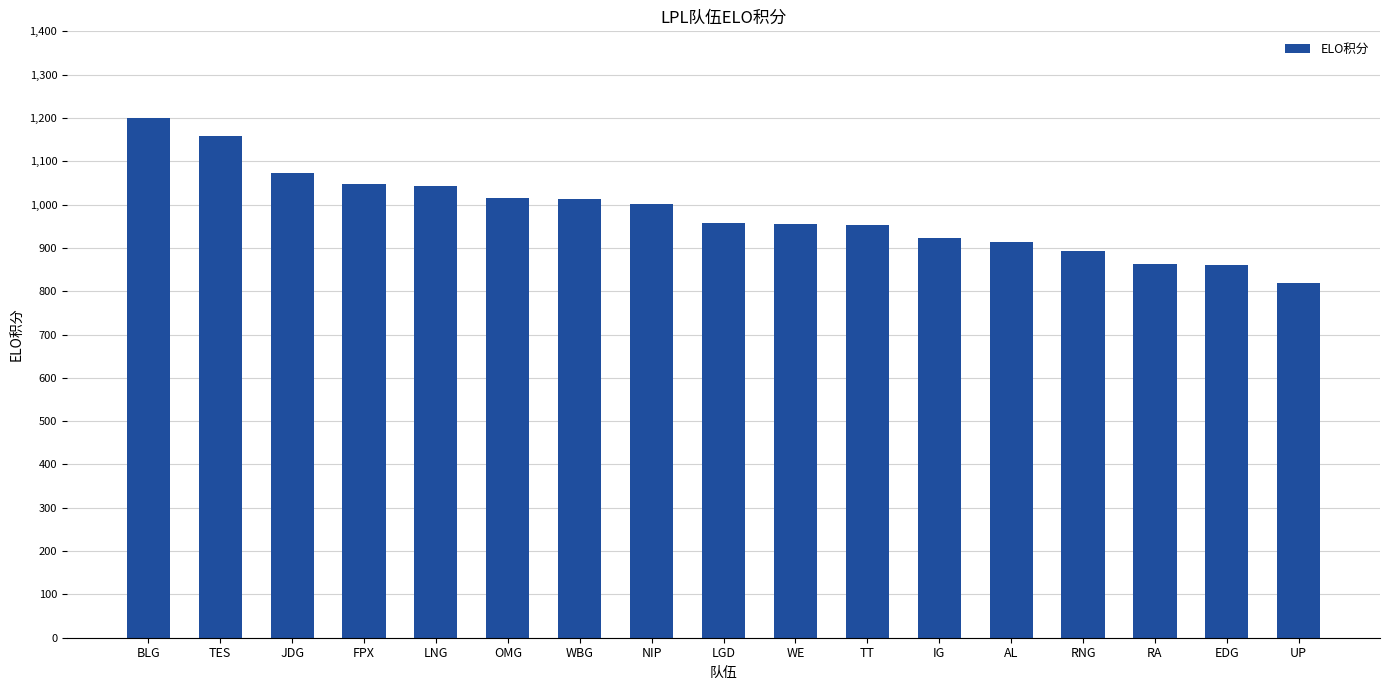

What is the difference between the maximum and second lowest values?

340